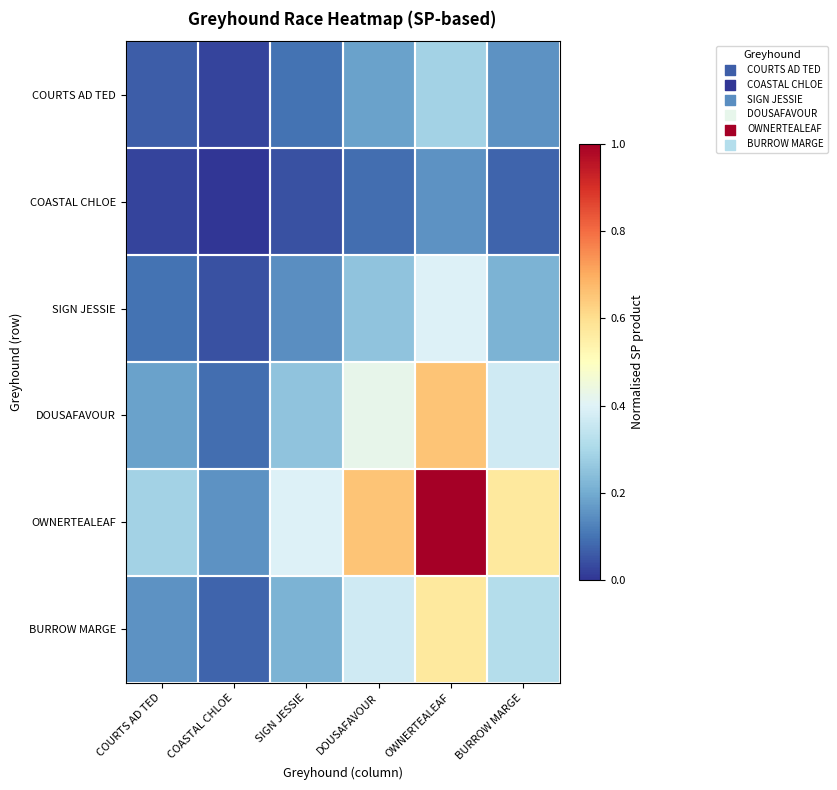

Which has a higher value, COURTS AD TED or BURROW MARGE?

BURROW MARGE